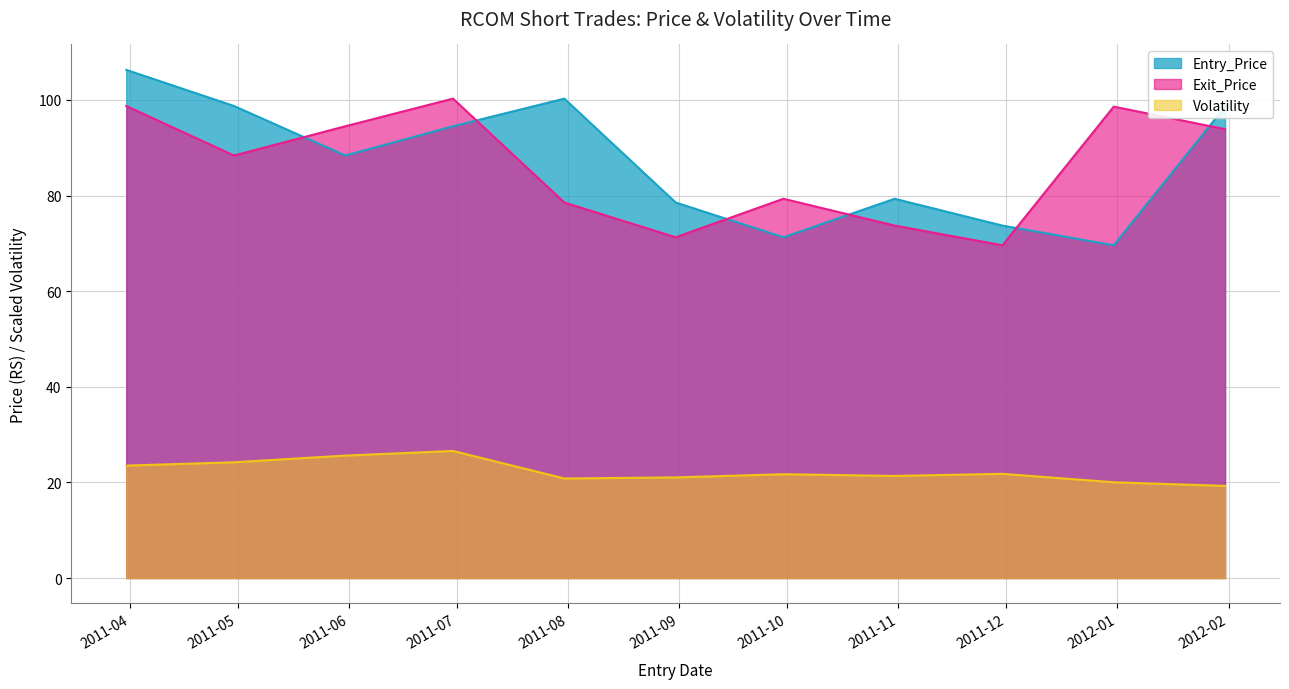

Which series has the largest total across all categories?

Entry_Price